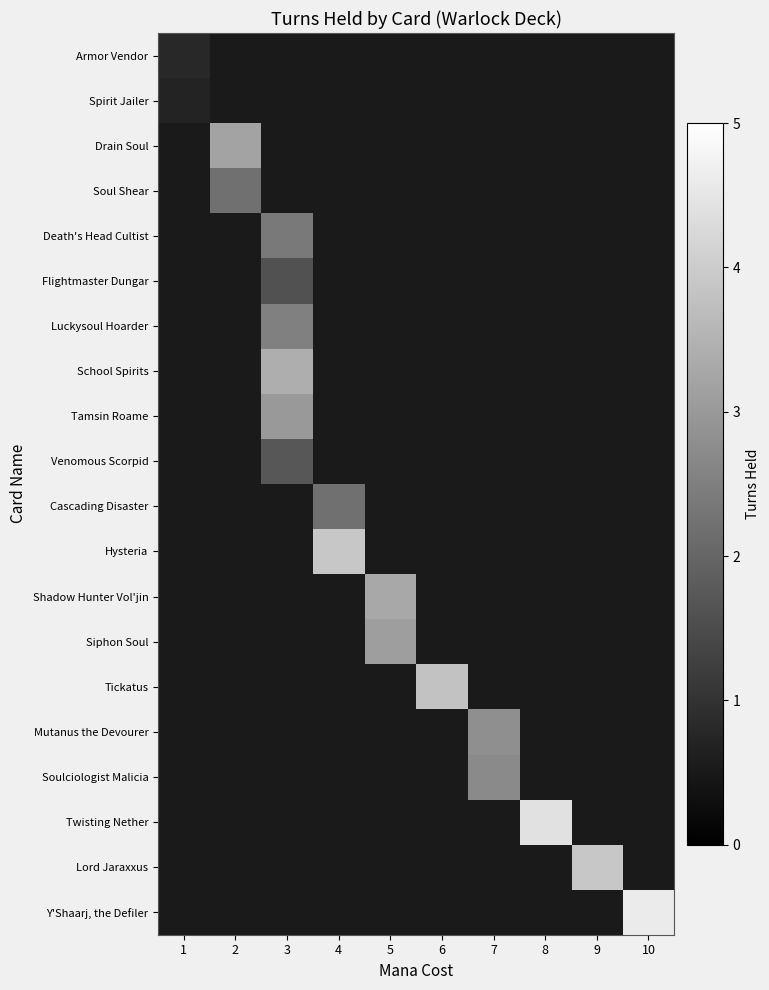

Count the number of data series in this chart.

20